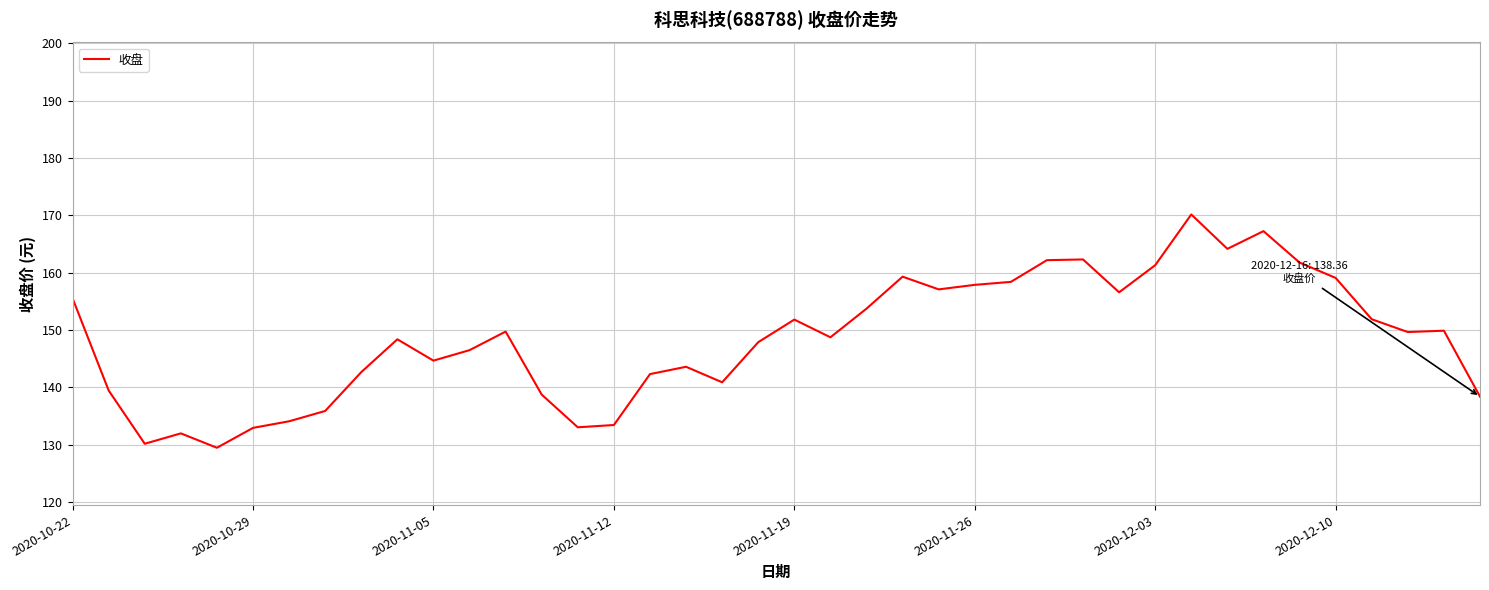

What is the average value?

148.6